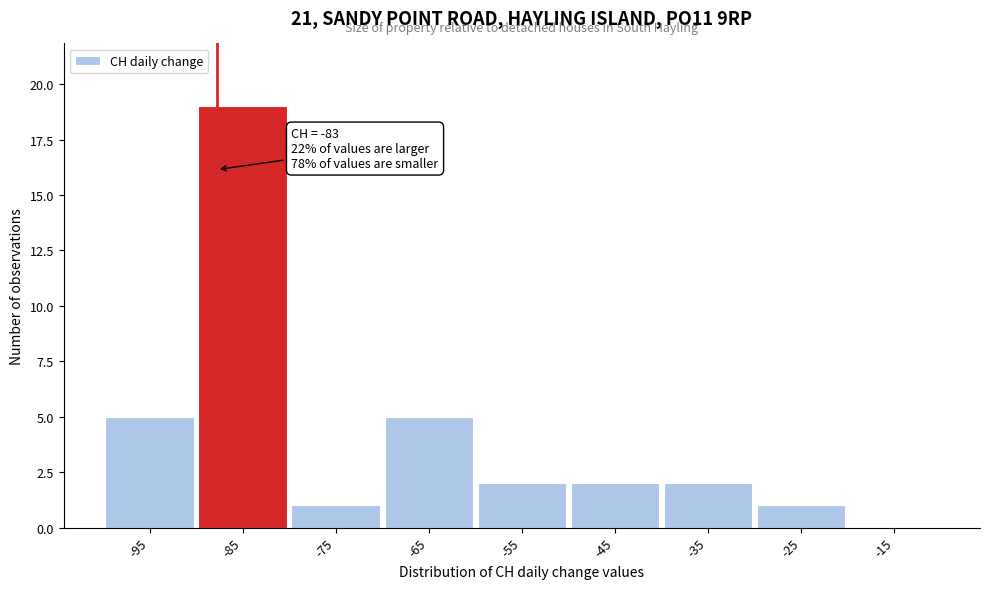

Reading left to right, extract all data points from this chart.

-95=5	-85=19	-75=1	-65=5	-55=2	-45=2	-35=2	-25=1	-15=0